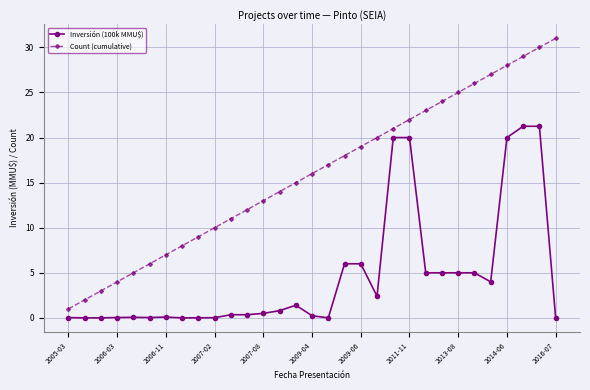

True or false: Inversión (100k MMU$) and Count (cumulative) cross at least once.

False